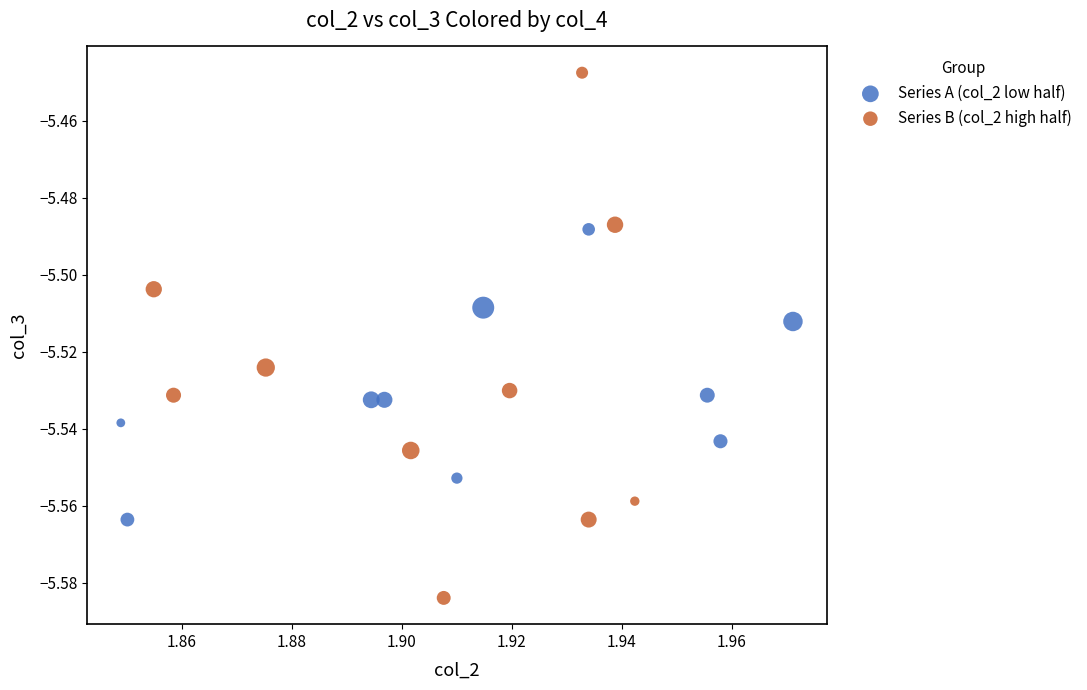

Which series has the largest Y range (max minus min)?

Series B (col_2 high half)